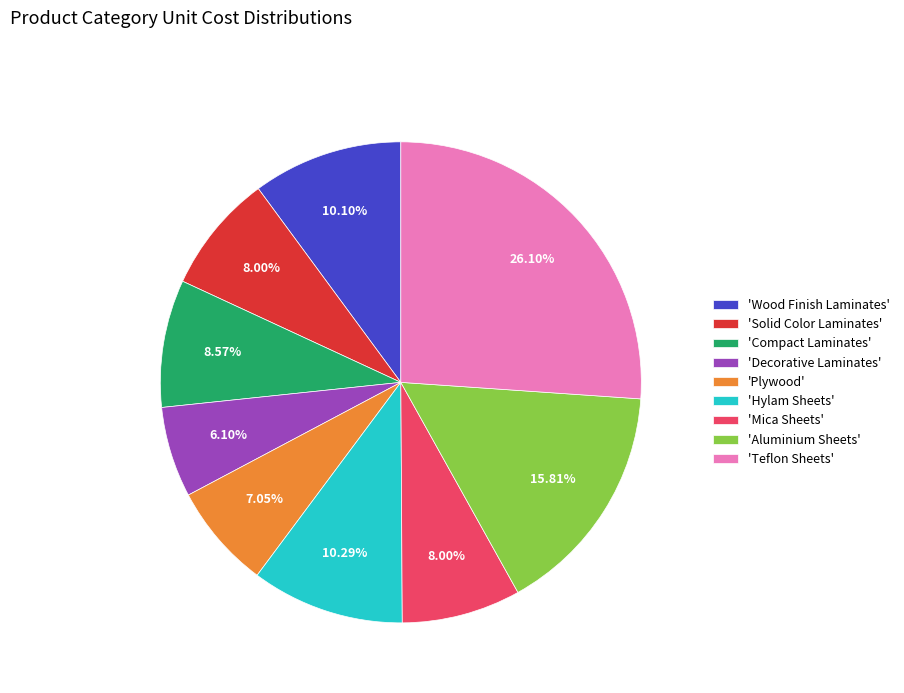

How many slices are in this pie chart?

9